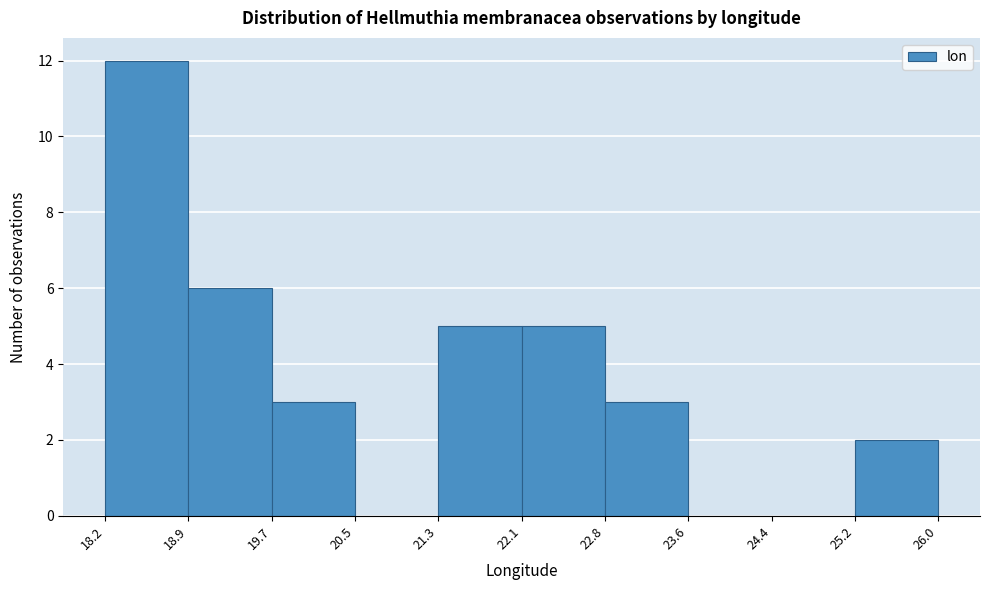

What is the height of the bar covering 25.2 to 26.0 on the x-axis? The values are not printed on the chart, so give them approximately, as read against the axis.

2